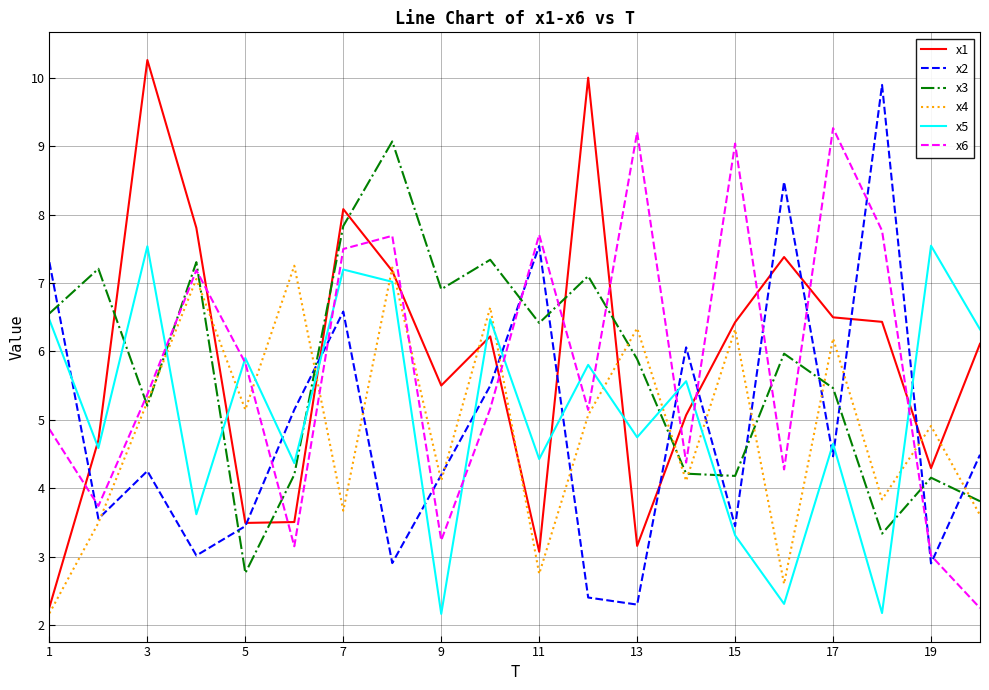

In x5, how many points are higher than both neighbors (excluding endpoints)?

8